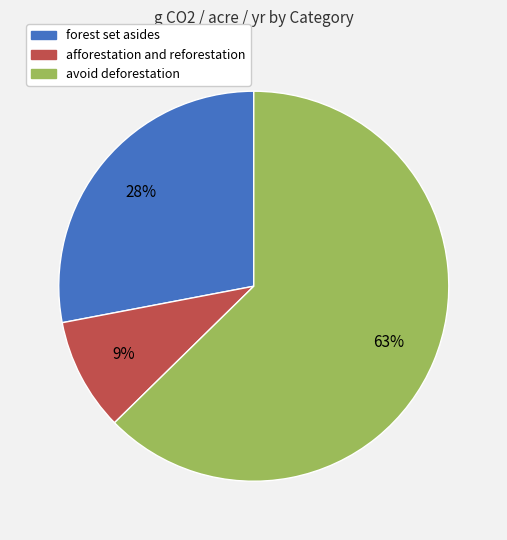

Between forest set asides and avoid deforestation, which is larger?

avoid deforestation